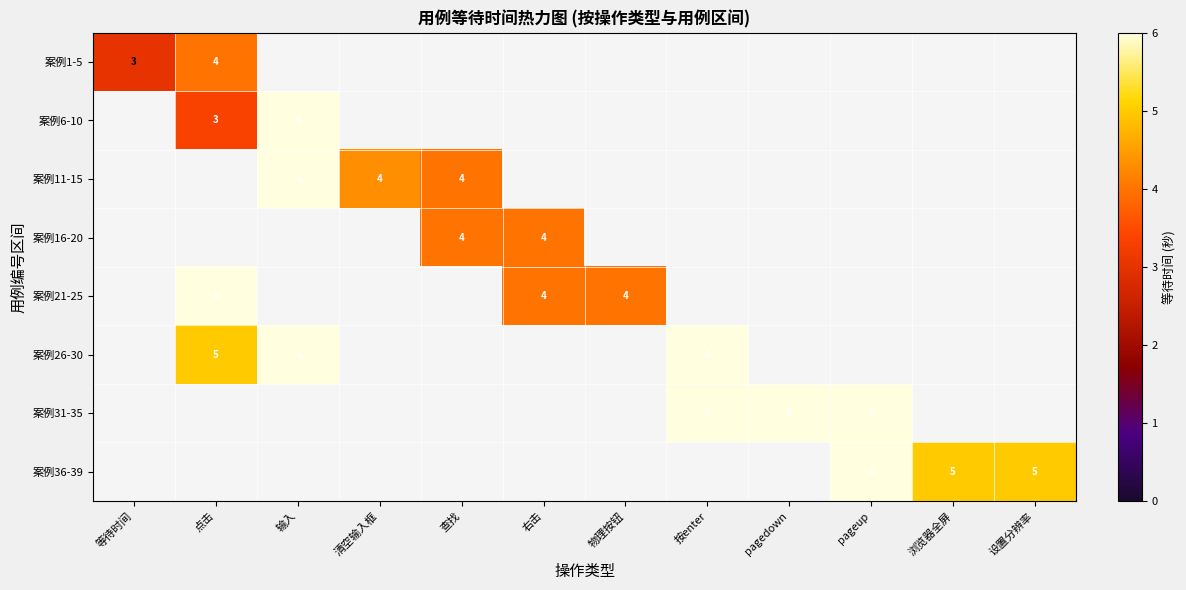

At which label is row_0 closest to 3?

等待时间